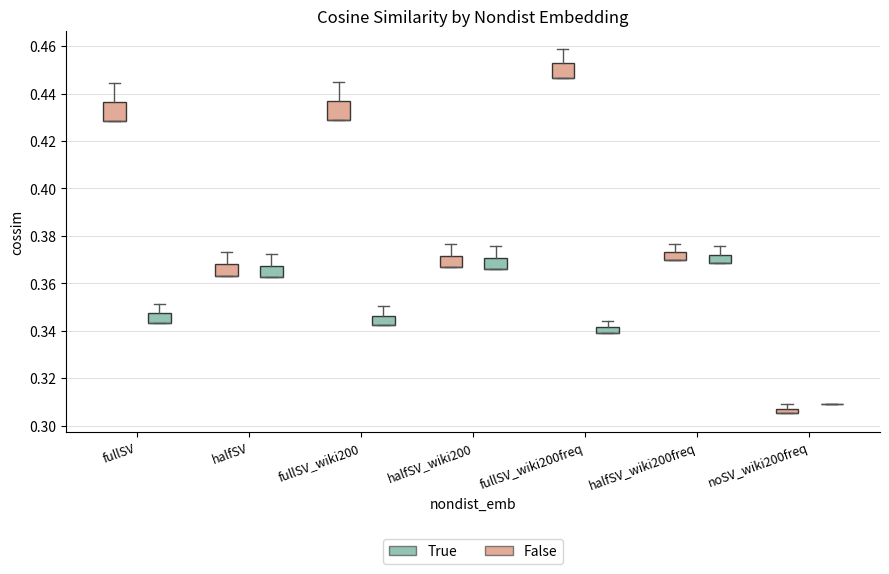

Where does the upper whisker of the box for fullSV (False) end on the y-axis? The values are not printed on the chart, so give them approximately, as read against the axis.

0.444